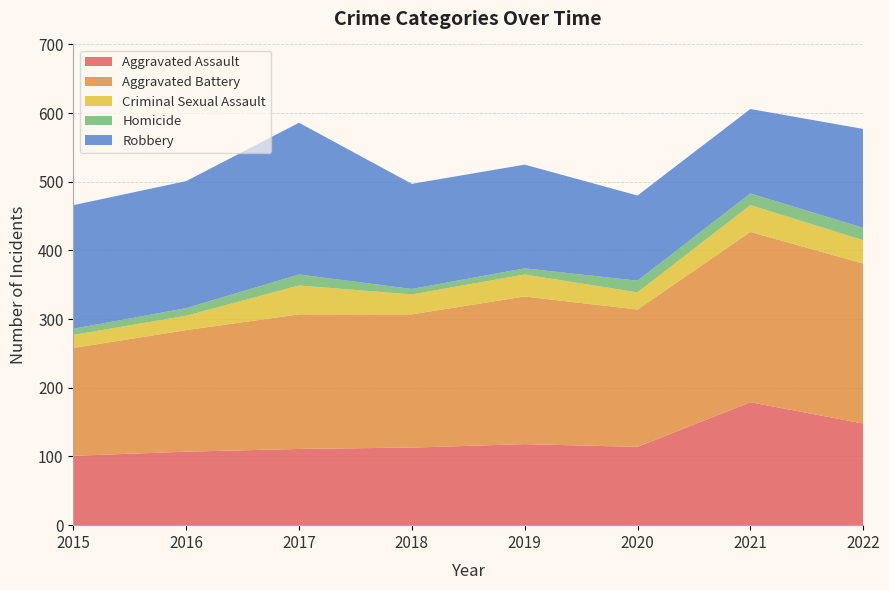

Reading right to left, transcribe all the data shown in this chart.

Aggravated Assault: 148	179	114	118	113	111	107	101
Aggravated Battery: 233	248	200	215	194	196	177	157
Criminal Sexual Assault: 34	39	25	32	29	42	21	19
Homicide: 18	17	17	9	8	16	11	9
Robbery: 144	123	124	151	153	221	185	180